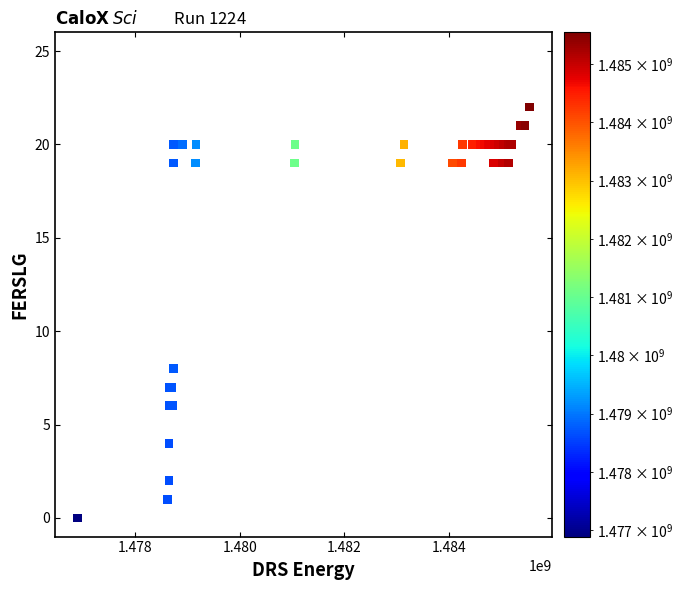

What Y value in the scatter plot is closest to 11?

8